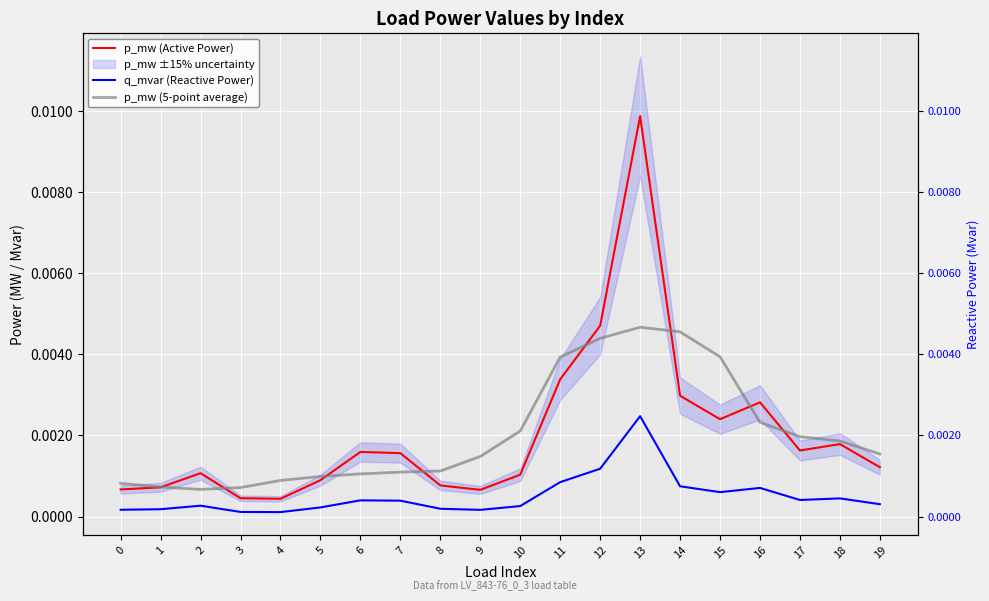

Between 15 and 18, which is larger?

15